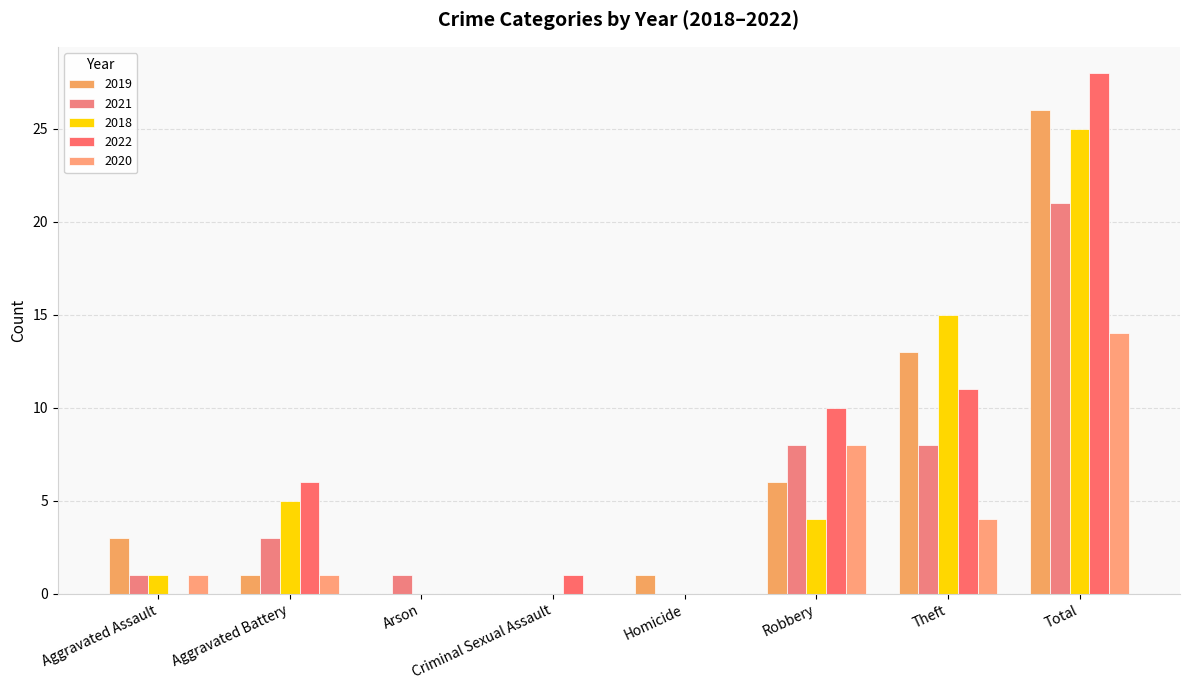

List the series in order of their peak value, lowest first.

2020, 2021, 2018, 2019, 2022